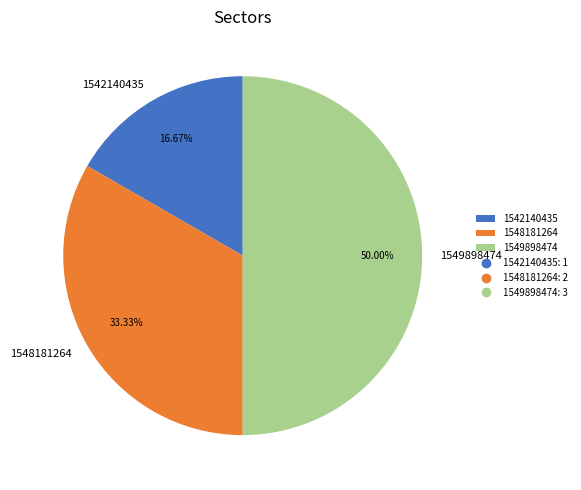

What percentage is the 1549898474 slice, to the nearest percent?

50%